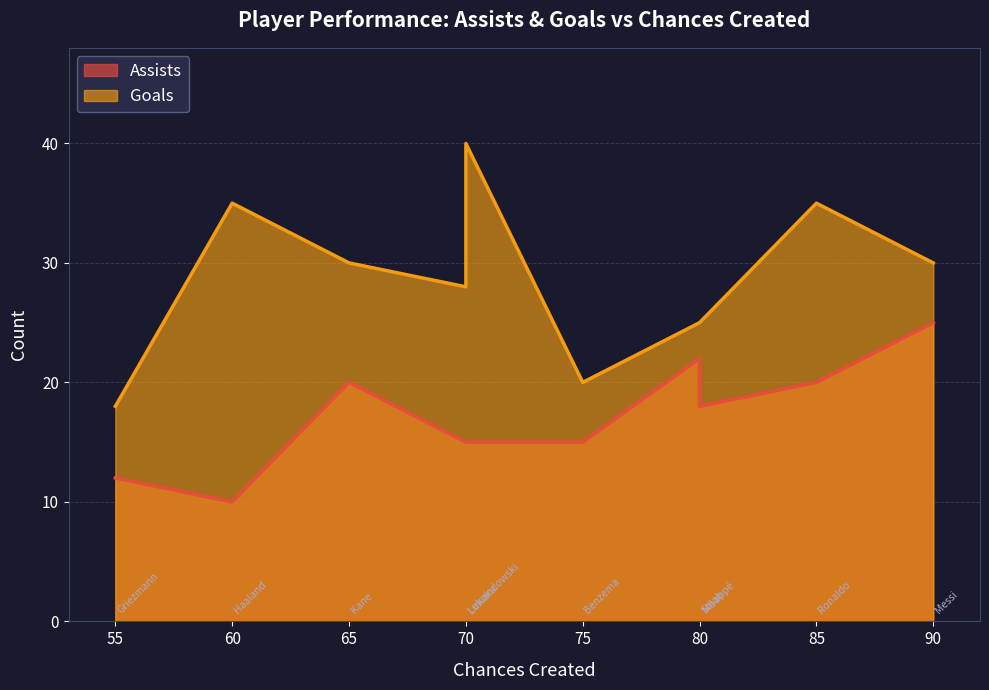

What is the sum of all Goals values?

286